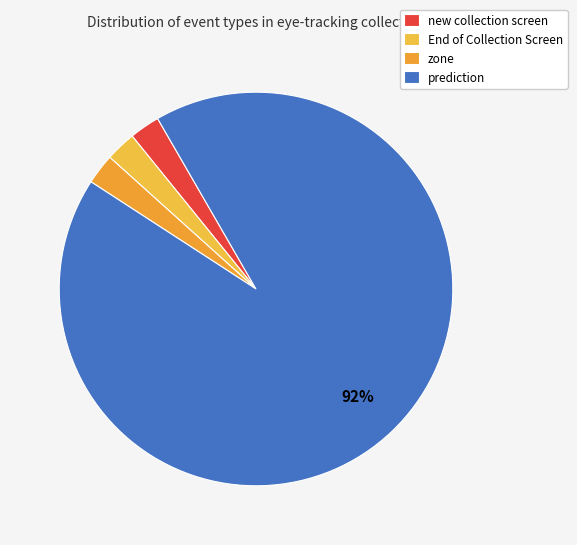

What percentage is the End of Collection Screen slice, to the nearest percent?

2%